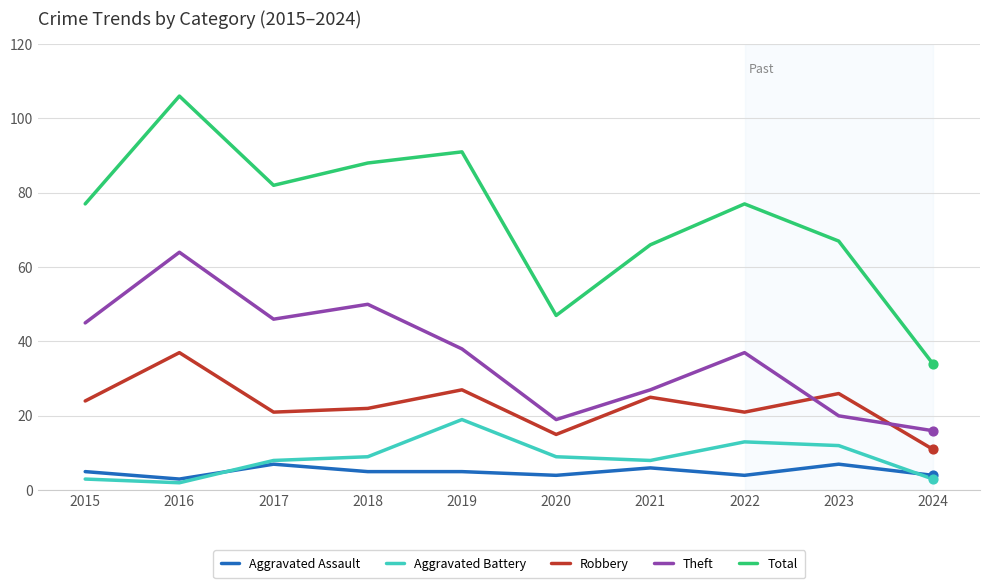

What is the difference between the highest and lowest values at 2017?

75